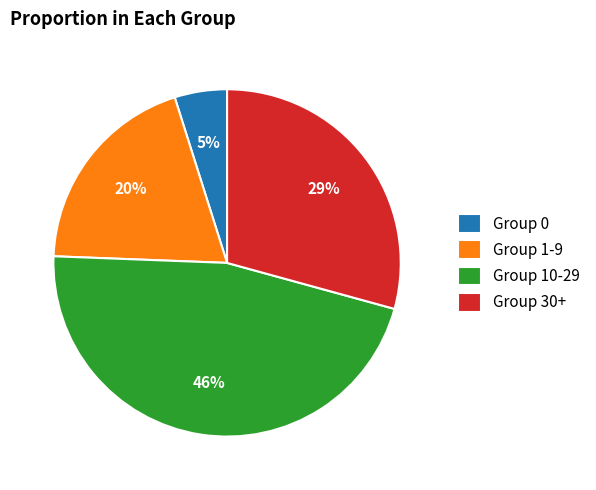

Is there any slice that represents more than half of the pie?

No